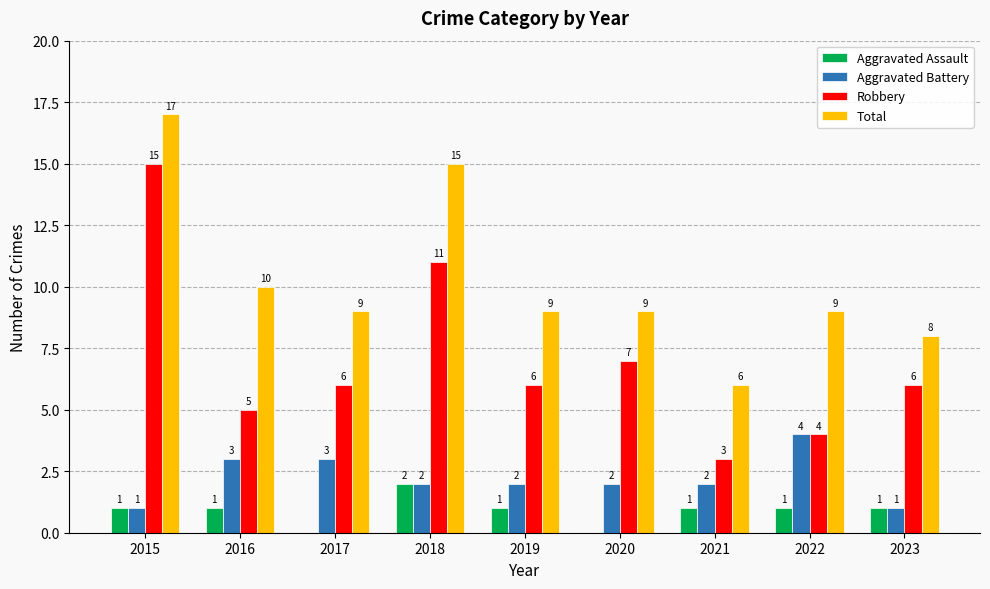

Reading left to right, what are all the values shown in this chart?

Aggravated Assault: 2015=1	2016=1	2017=0	2018=2	2019=1	2020=0	2021=1	2022=1	2023=1
Aggravated Battery: 2015=1	2016=3	2017=3	2018=2	2019=2	2020=2	2021=2	2022=4	2023=1
Robbery: 2015=15	2016=5	2017=6	2018=11	2019=6	2020=7	2021=3	2022=4	2023=6
Total: 2015=17	2016=10	2017=9	2018=15	2019=9	2020=9	2021=6	2022=9	2023=8